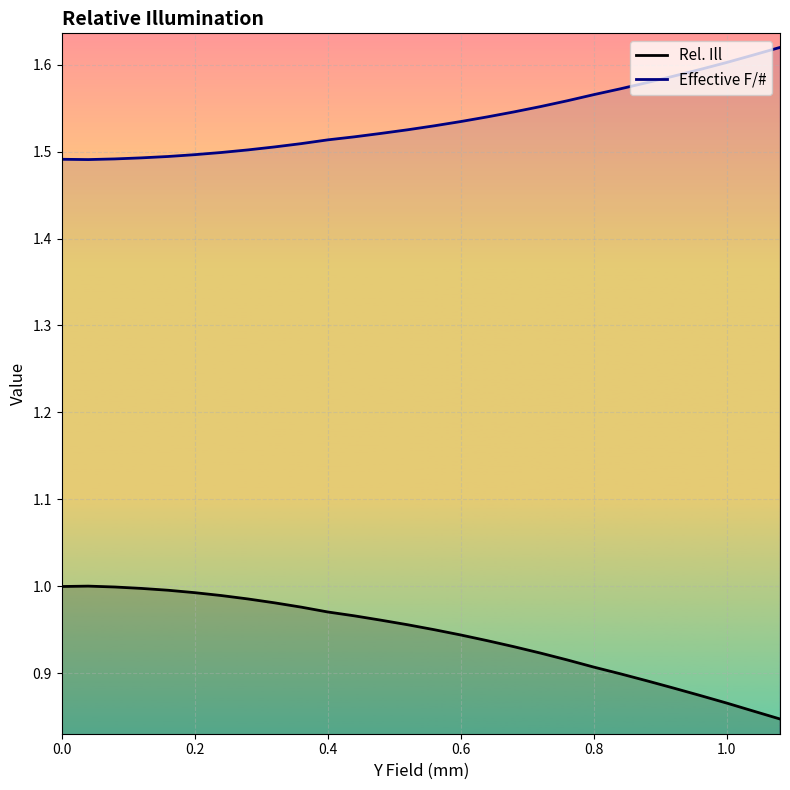

Reading left to right, transcribe all the data shown in this chart.

Rel. Ill: 1.0	1.0	1.0	1.0	1.0	1.0	1.0	1.0	1.0	1.0	1.0	1.0	1.0	1.0	0.9	0.9	0.9	0.9	0.9	0.9	0.9	0.9	0.9	0.9	0.9	0.9	0.9	0.8
Effective F/#: 1.5	1.5	1.5	1.5	1.5	1.5	1.5	1.5	1.5	1.5	1.5	1.5	1.5	1.5	1.5	1.5	1.5	1.5	1.6	1.6	1.6	1.6	1.6	1.6	1.6	1.6	1.6	1.6